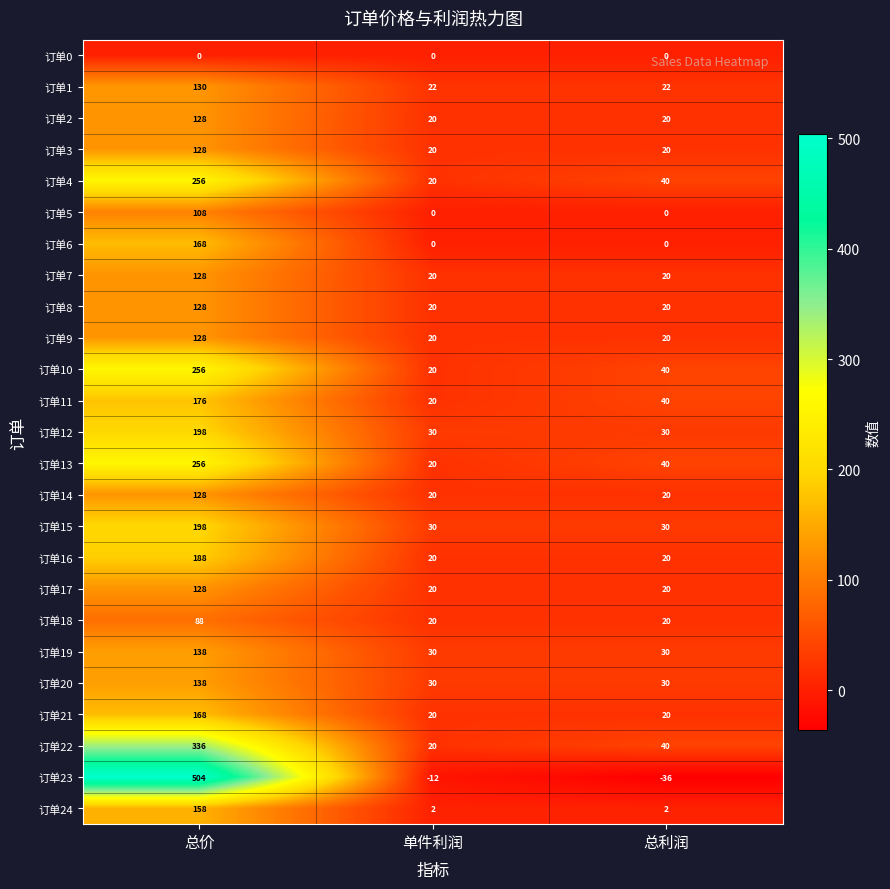

At which category is the sum across all series the highest?

总价